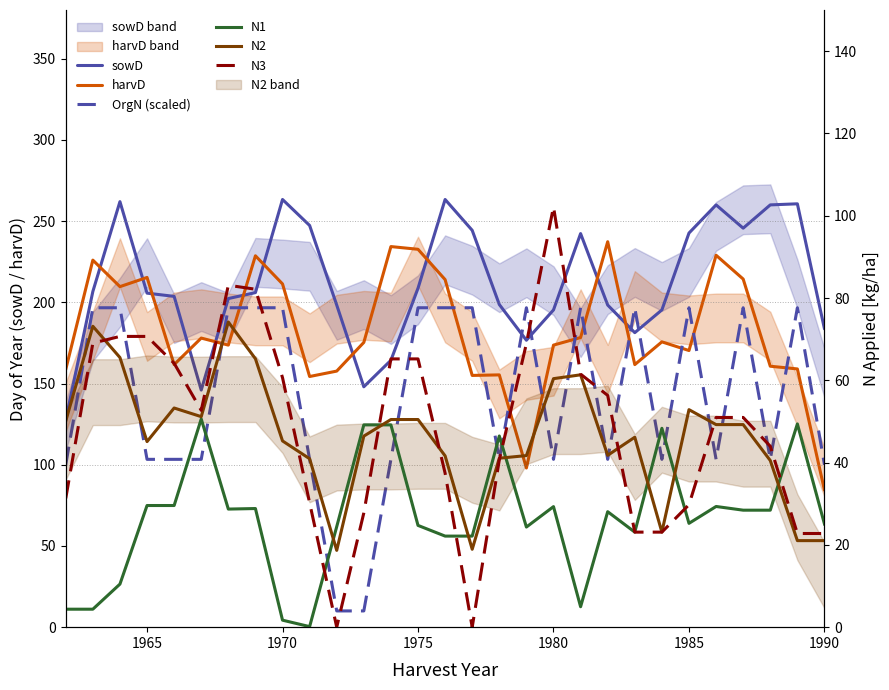

What is the average value of the N2 series?

46.2